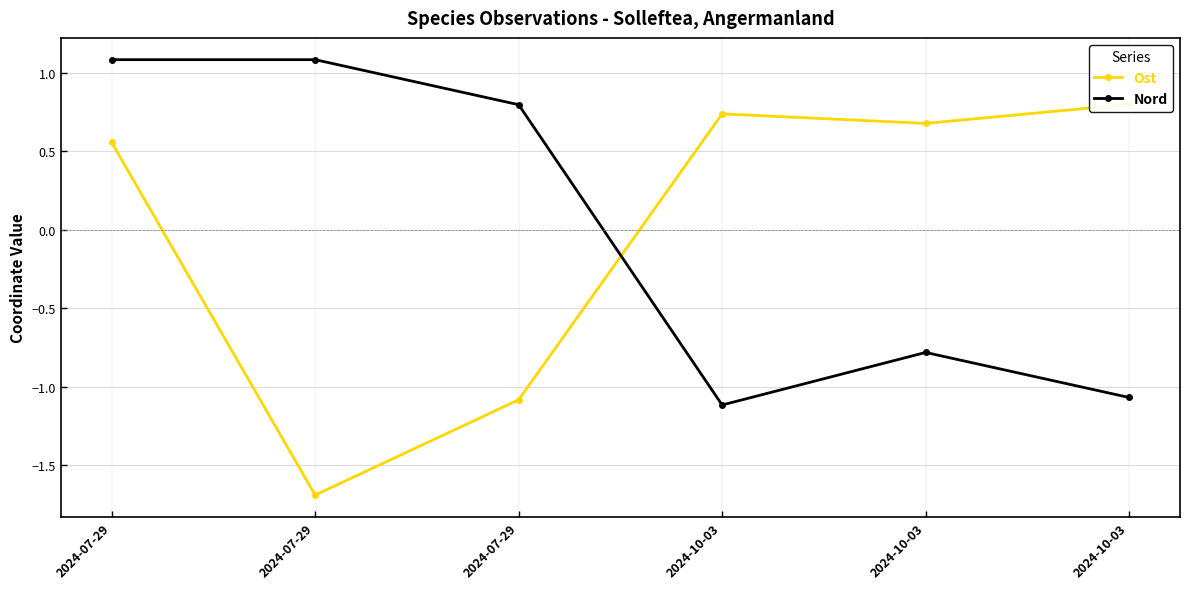

How many negative values does the Nord series have?

3